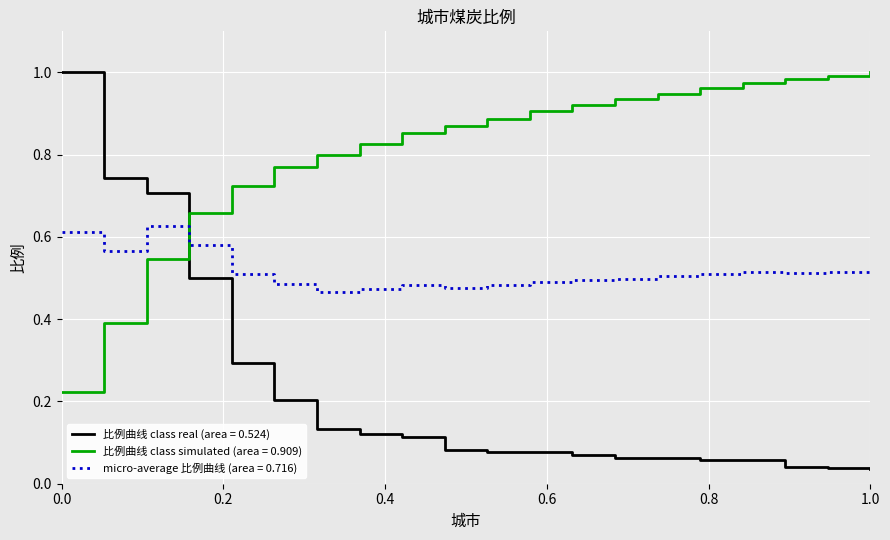

True or false: micro-average 比例曲线 (area = 0.716) and 比例曲线 class real (area = 0.524) intersect in this chart.

True